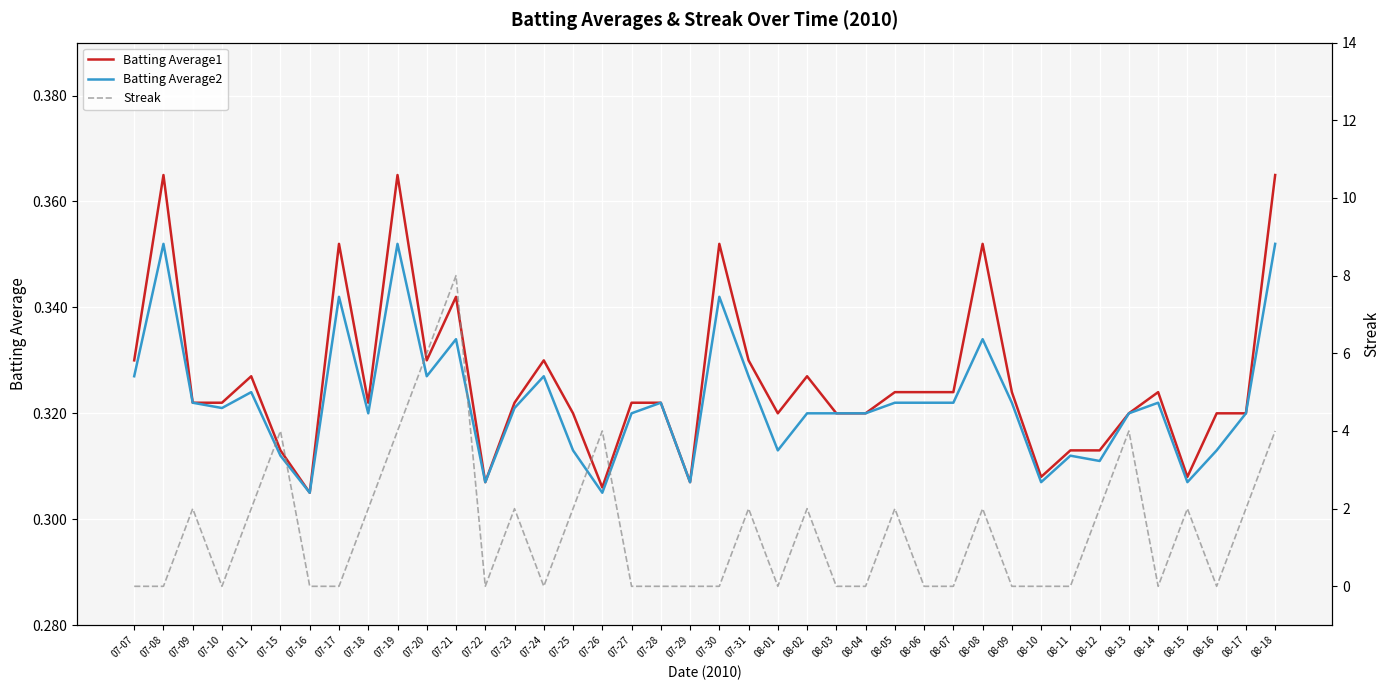

Rank the series by their maximum value, from highest to lowest.

Streak, Batting Average1, Batting Average2